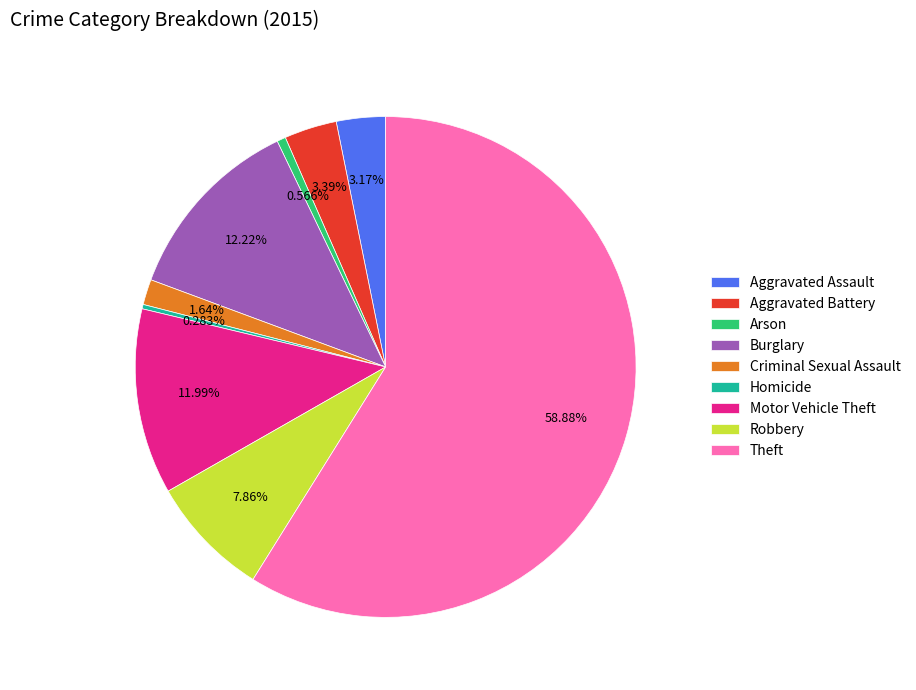

What is the largest slice in the pie chart?

Theft